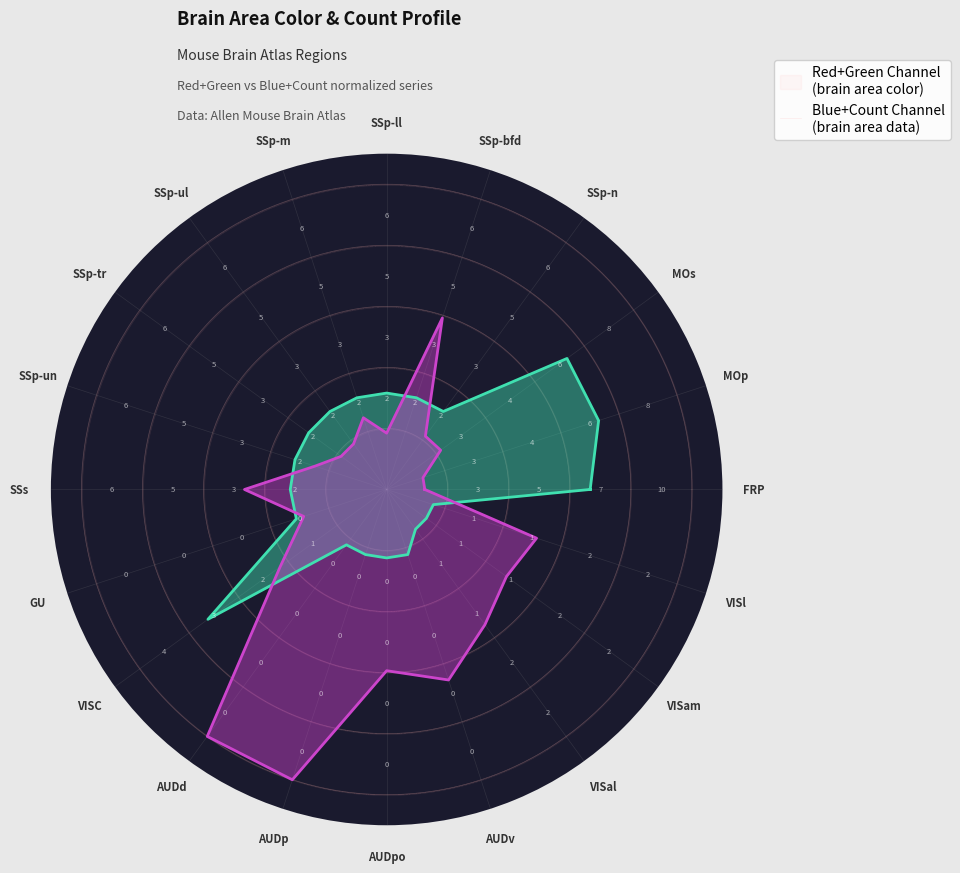

At which label does Red+Green series reach its peak?

MOp